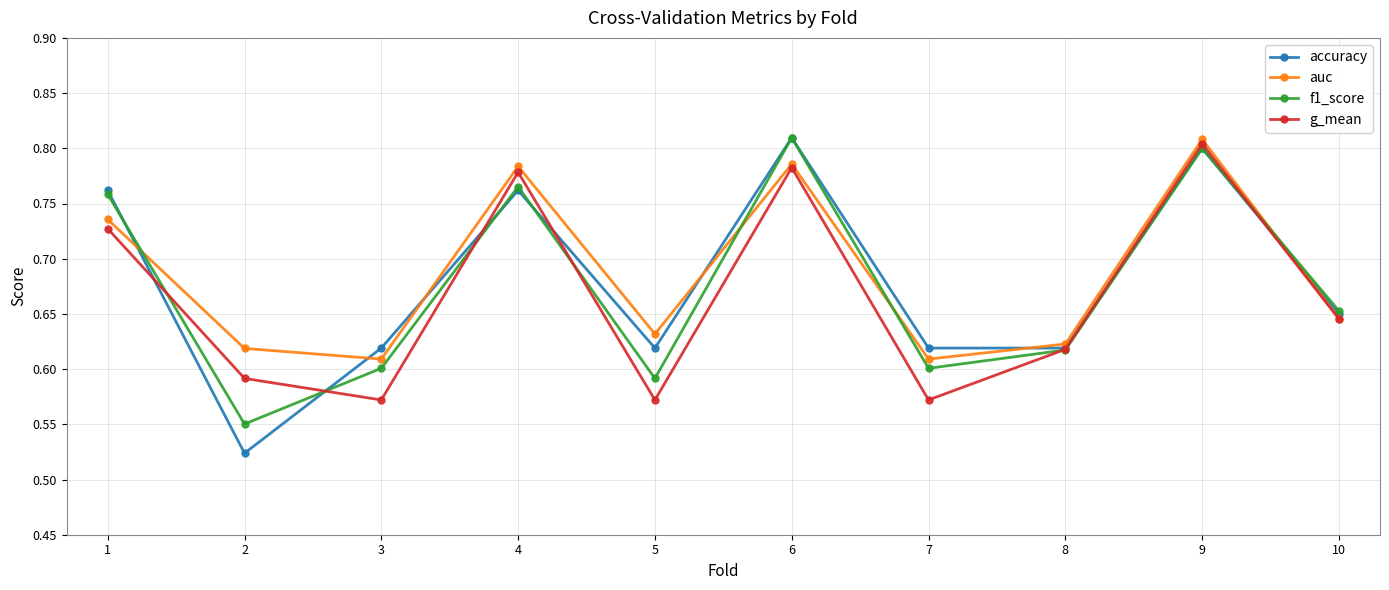

How many accuracy values are between 0 and 1?

10